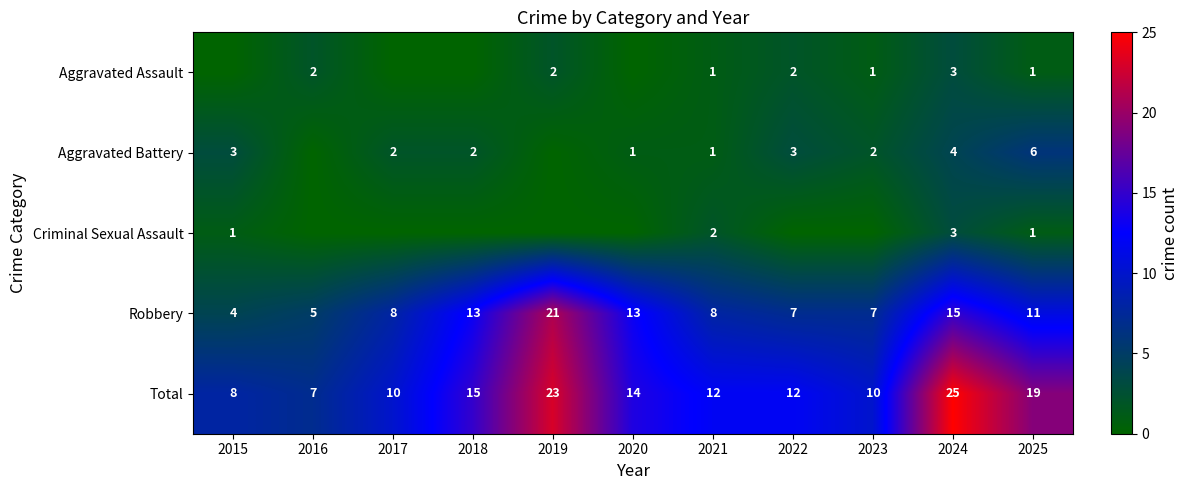

The Robbery series shows 3 at 2020. True or false?

False